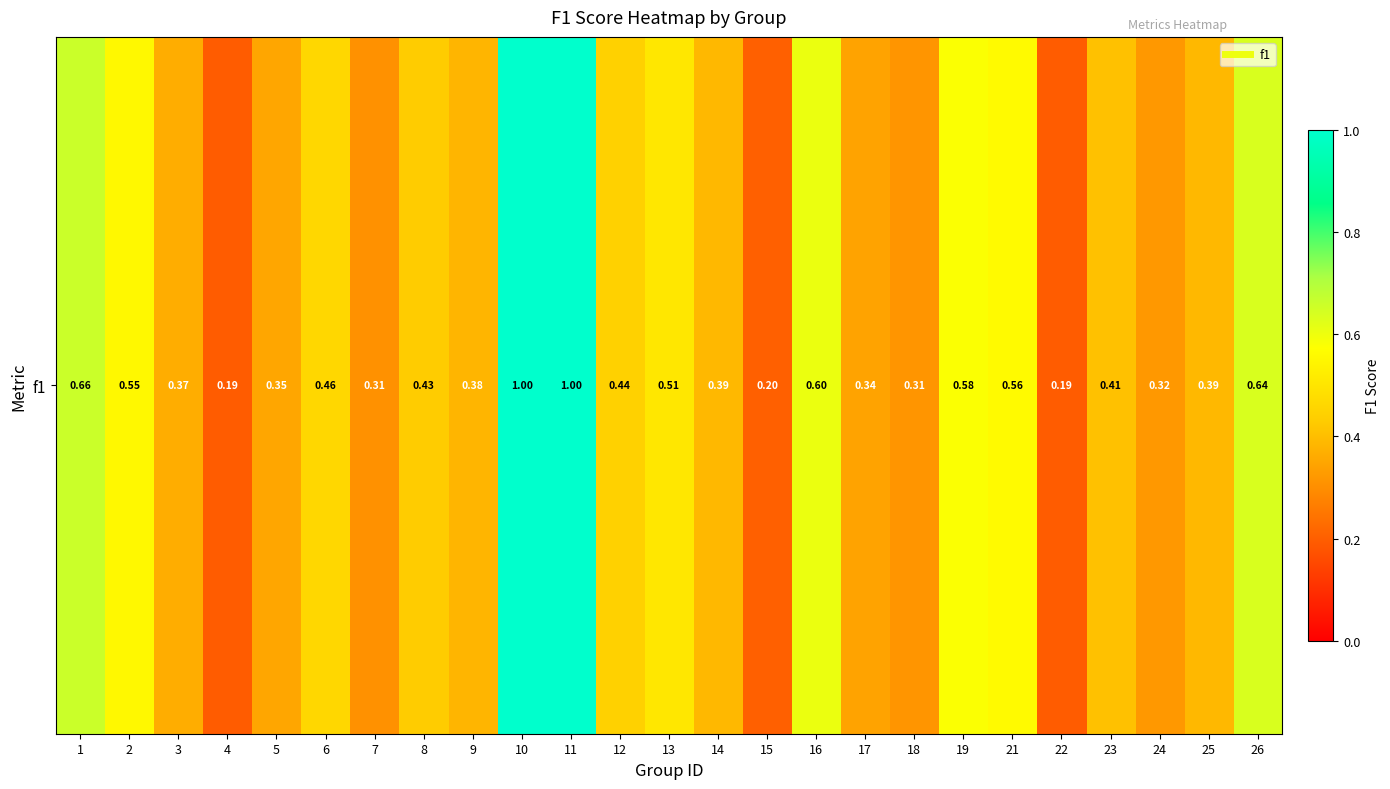

What is the average value?

0.5